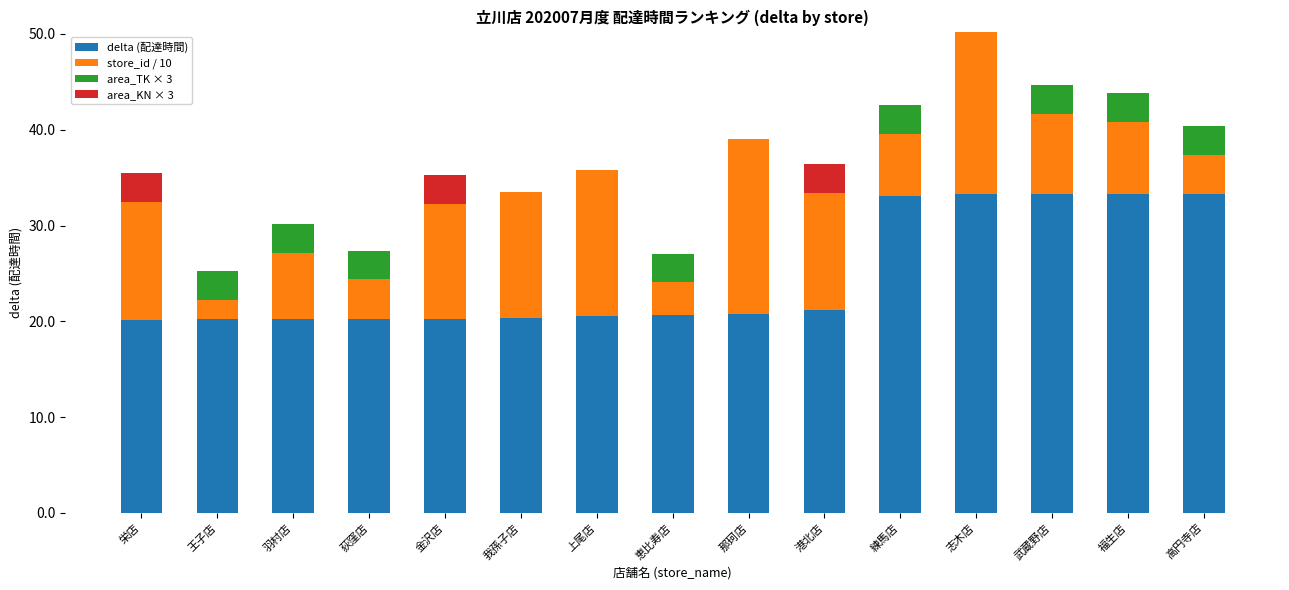

Is it true that delta (配達時間) equals 19.7 at 武蔵野店?

False